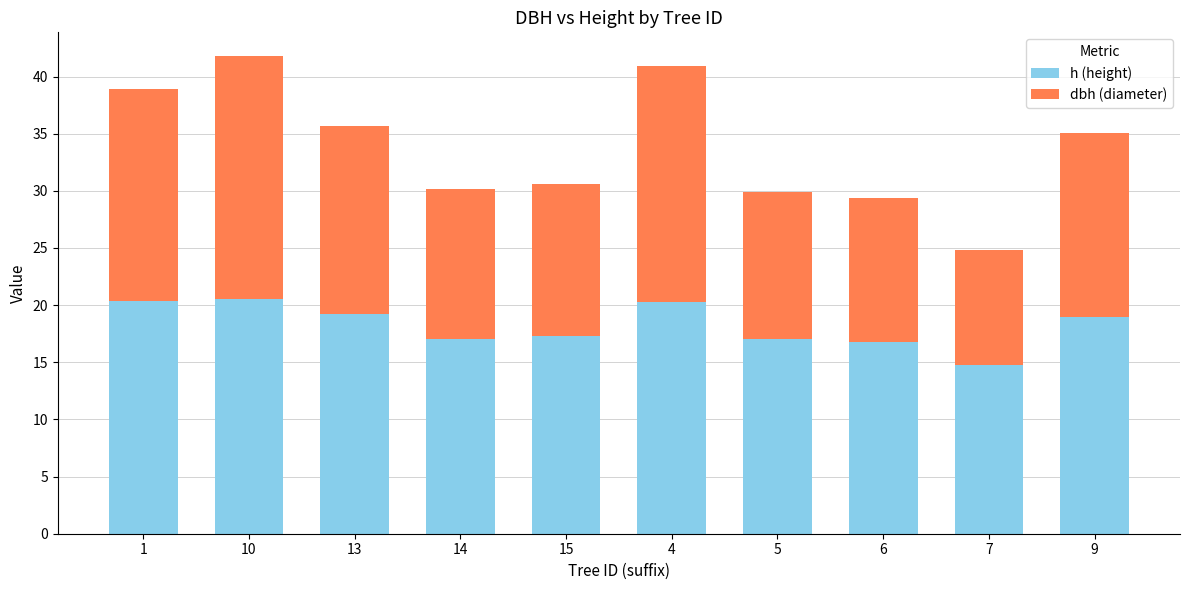

What is the average value of the h (height) series?

18.2